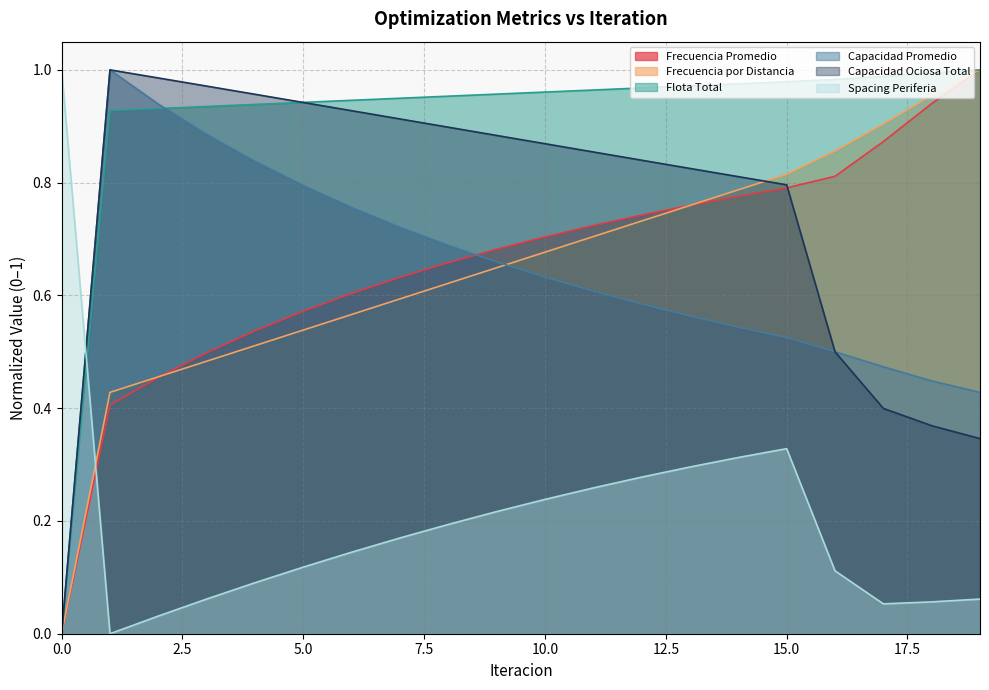

How many interior local valleys does the Spacing Periferia series have?

2